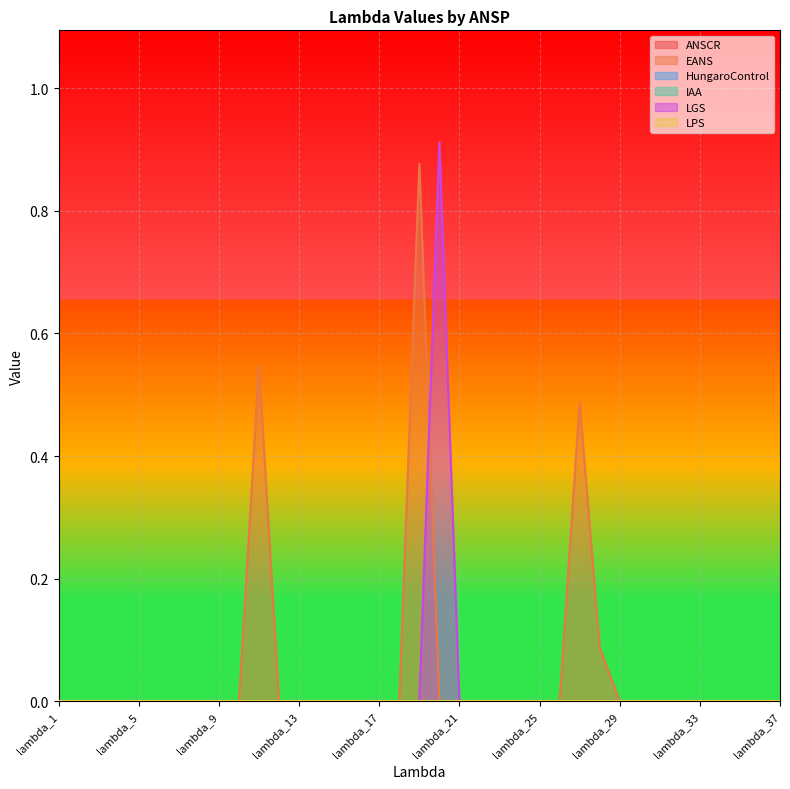

Reading right to left, list all the values displayed in this chart.

ANSCR: 0.0	0.0	0.0	0.0	0.0	0.0	0.0	0.0	0.0	0.0	0.0	0.0	0.0	0.0	0.0	0.0	0.0	0.0	0.0	0.0	0.0	0.0	0.0	0.0	0.0	0.0	0.0	0.0	0.0	0.0	0.0	0.0	0.0	0.0	0.0	0.0	0.0
EANS: 0.0	0.0	0.0	0.0	0.0	0.0	0.0	0.0	0.0	0.1	0.5	0.0	0.0	0.0	0.0	0.0	0.0	0.0	0.9	0.0	0.0	0.0	0.0	0.0	0.0	0.0	0.5	0.0	0.0	0.0	0.0	0.0	0.0	0.0	0.0	0.0	0.0
HungaroControl: 0.0	0.0	0.0	0.0	0.0	0.0	0.0	0.0	0.0	0.0	0.0	0.0	0.0	0.0	0.0	0.0	0.0	0.0	0.0	0.0	0.0	0.0	0.0	0.0	0.0	0.0	0.0	0.0	0.0	0.0	0.0	0.0	0.0	0.0	0.0	0.0	0.0
IAA: 0.0	0.0	0.0	0.0	0.0	0.0	0.0	0.0	0.0	0.0	0.0	0.0	0.0	0.0	0.0	0.0	0.0	0.0	0.0	0.0	0.0	0.0	0.0	0.0	0.0	0.0	0.0	0.0	0.0	0.0	0.0	0.0	0.0	0.0	0.0	0.0	0.0
LGS: 0.0	0.0	0.0	0.0	0.0	0.0	0.0	0.0	0.0	0.0	0.0	0.0	0.0	0.0	0.0	0.0	0.0	0.9	0.0	0.0	0.0	0.0	0.0	0.0	0.0	0.0	0.0	0.0	0.0	0.0	0.0	0.0	0.0	0.0	0.0	0.0	0.0
LPS: 0.0	0.0	0.0	0.0	0.0	0.0	0.0	0.0	0.0	0.0	0.0	0.0	0.0	0.0	0.0	0.0	0.0	0.0	0.0	0.0	0.0	0.0	0.0	0.0	0.0	0.0	0.0	0.0	0.0	0.0	0.0	0.0	0.0	0.0	0.0	0.0	0.0